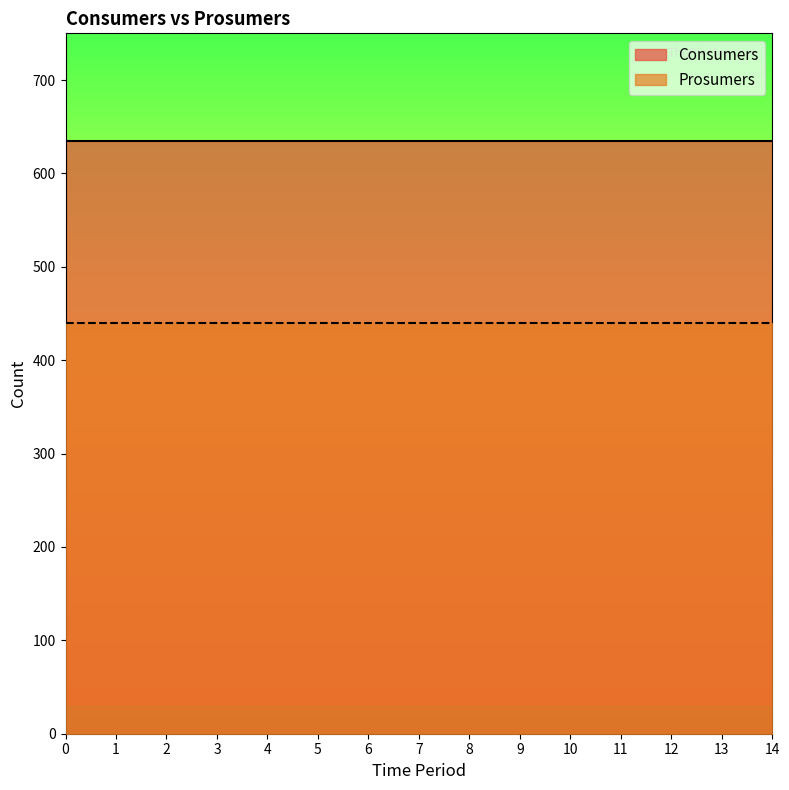

True or false: Prosumers and Consumers intersect in this chart.

False